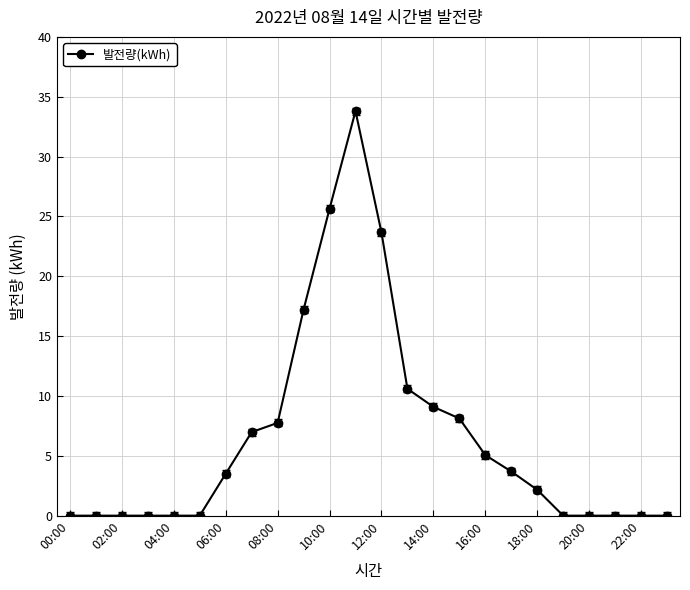

What is the difference between the maximum and minimum values?

33.8